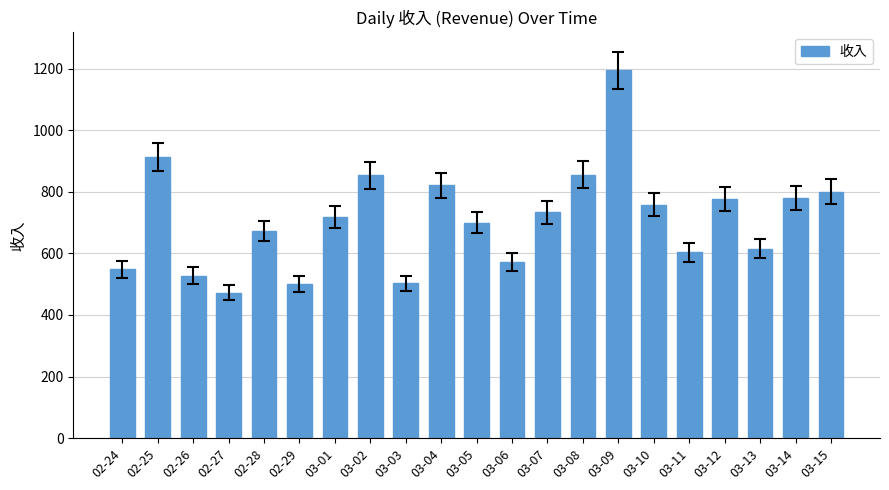

What is the difference between the maximum and second lowest values?

695